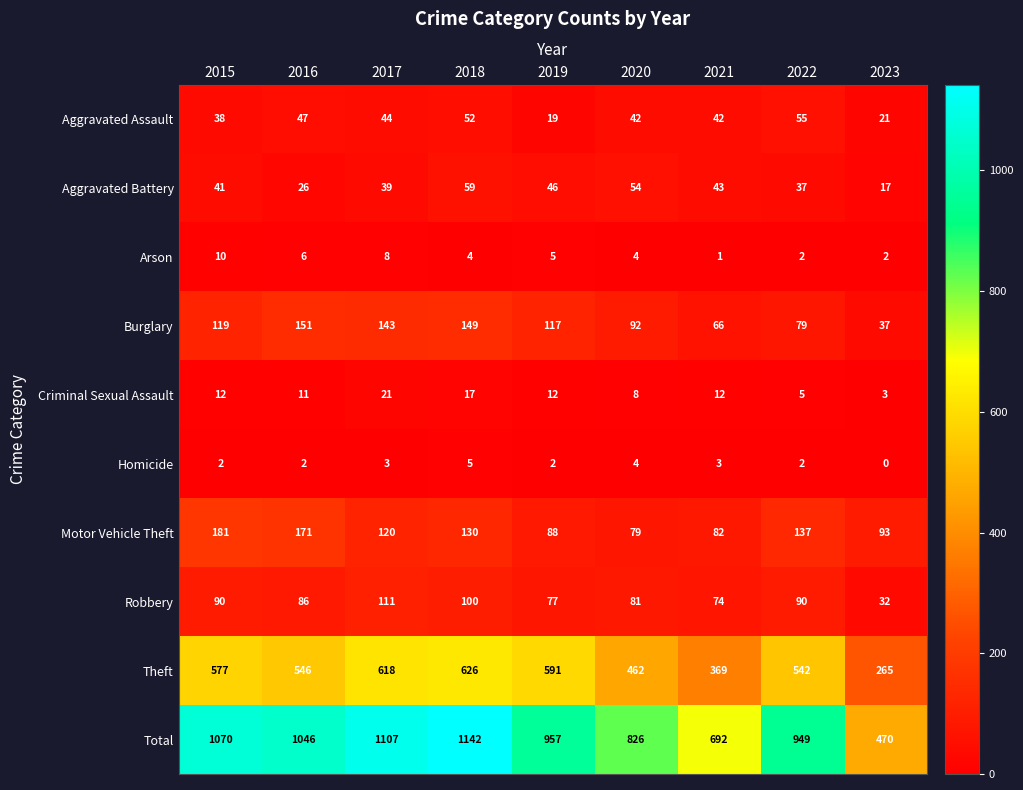

What is the greatest value displayed?

1142